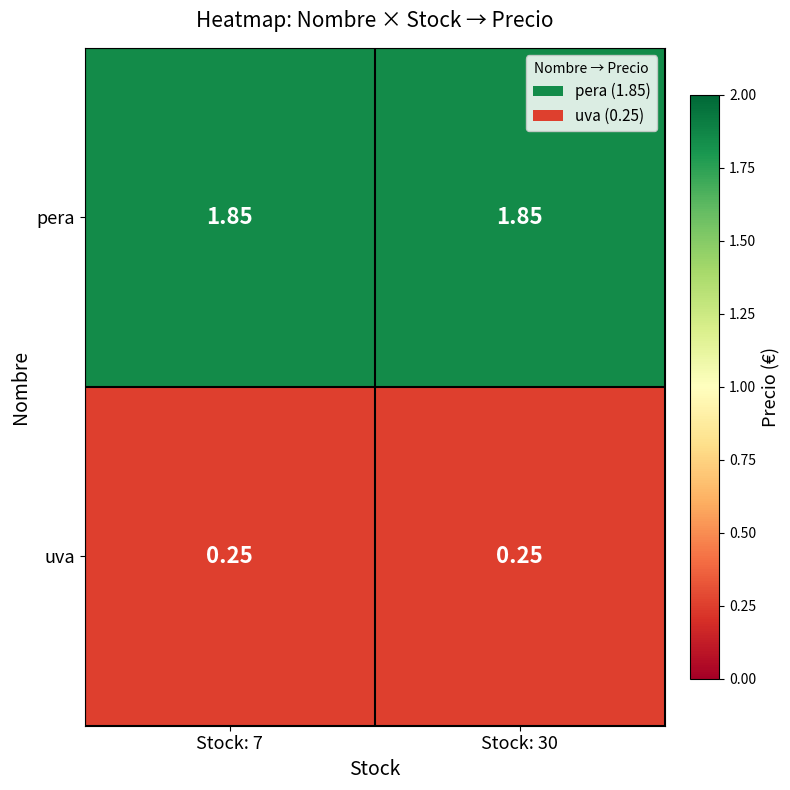

Is the value of uva at Stock: 7 greater than the value of pera at Stock: 30?

No